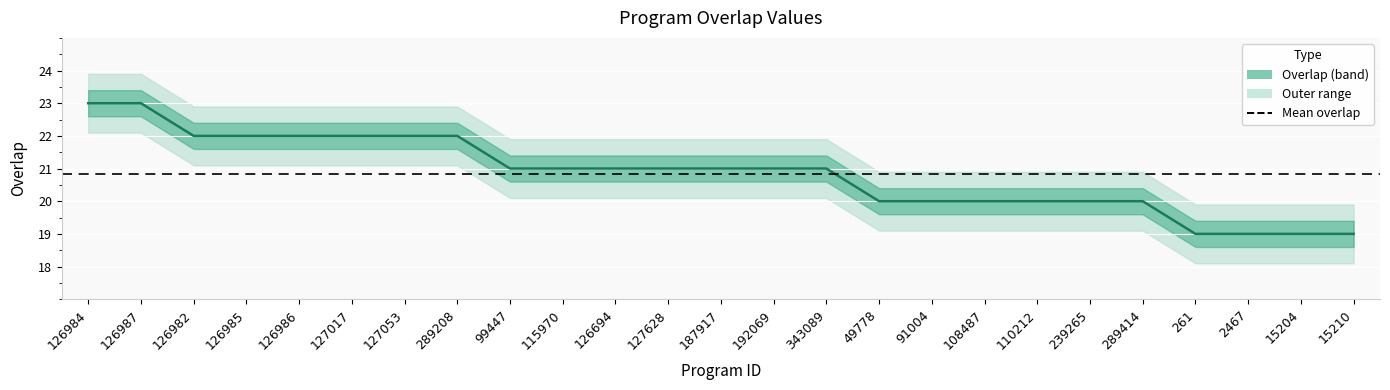

Approximately how many times larger is the value at 126982 compared to 126987?

1.0